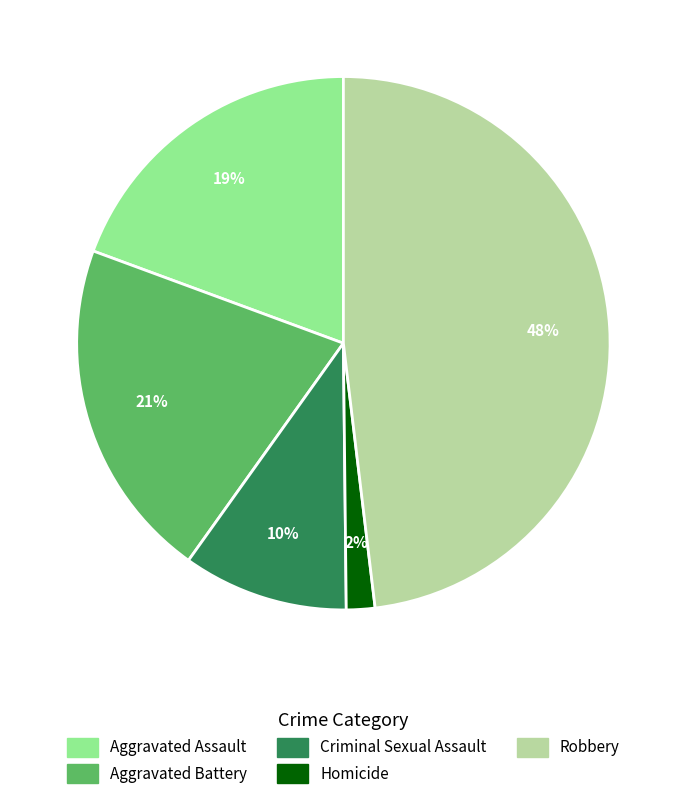

What is the smallest slice in the pie chart?

Homicide